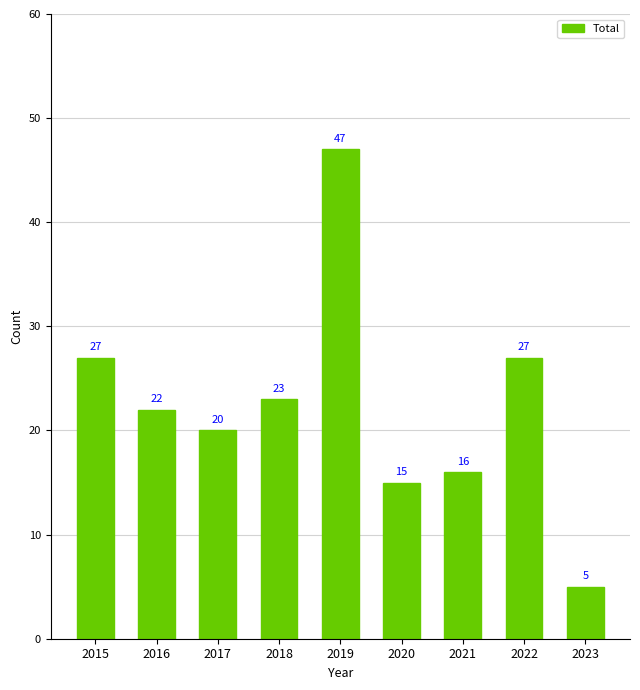

What is the average value?

22